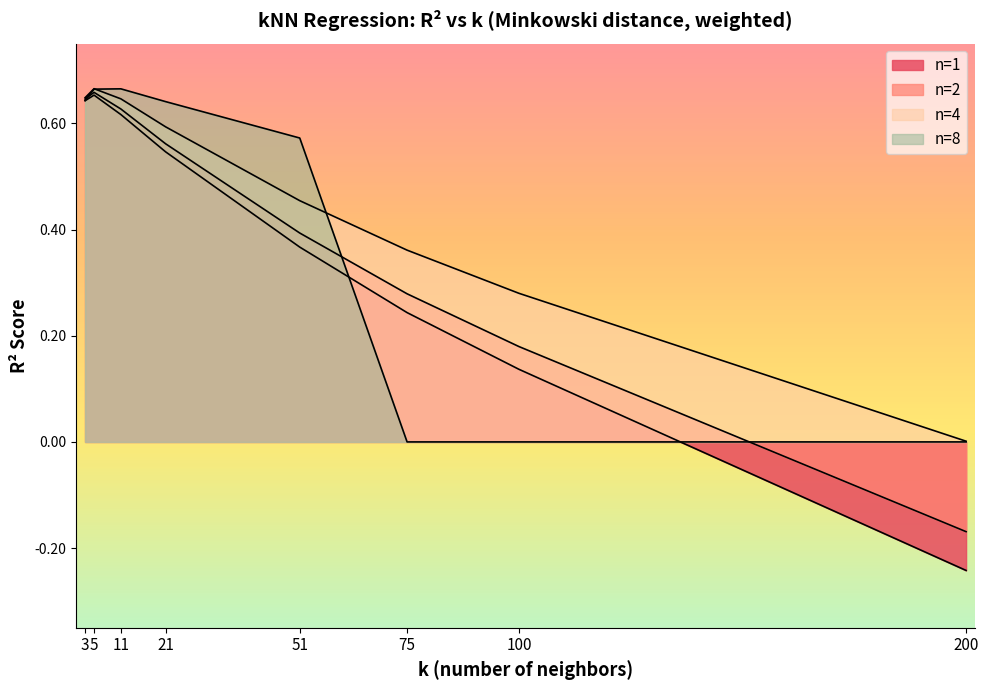

Where is the first local maximum for n=1?

5